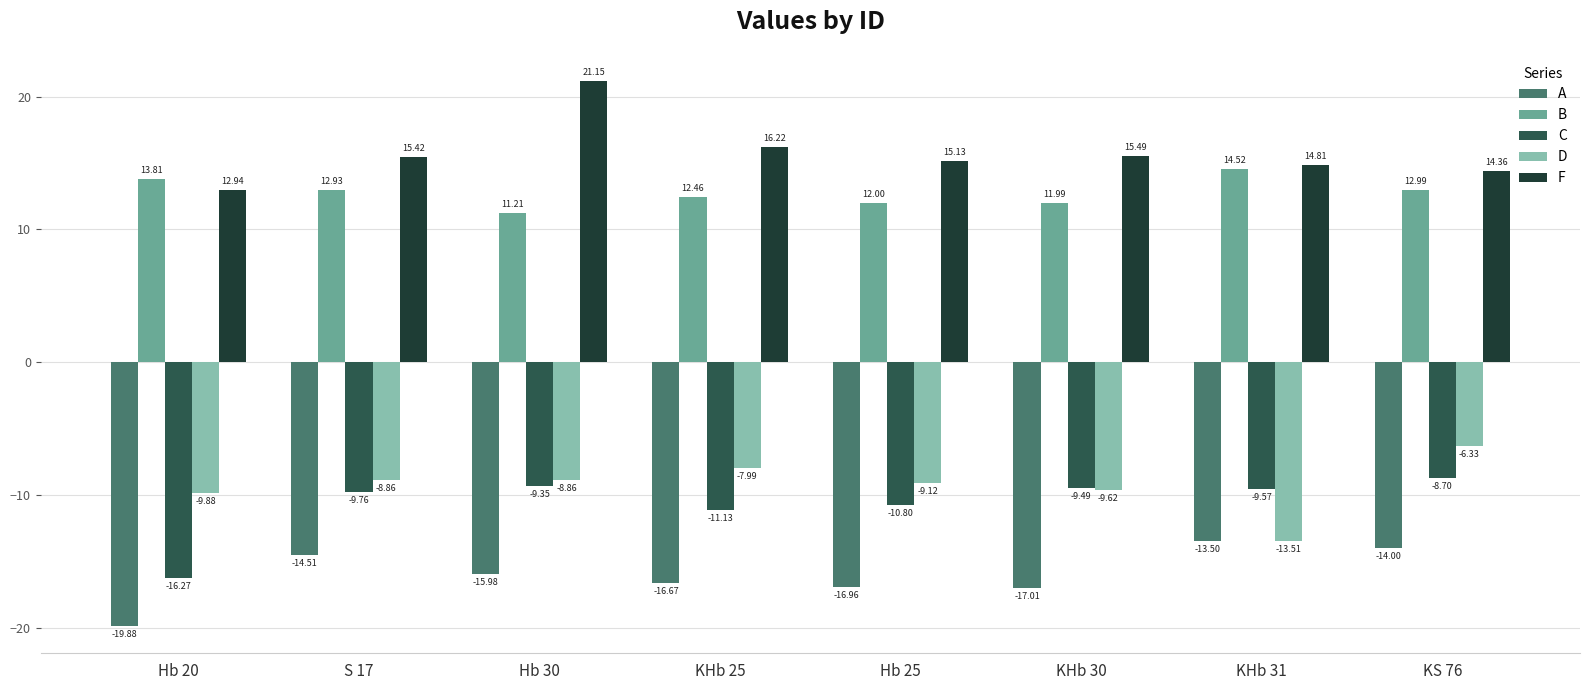

How many data points in C are above -9?

1